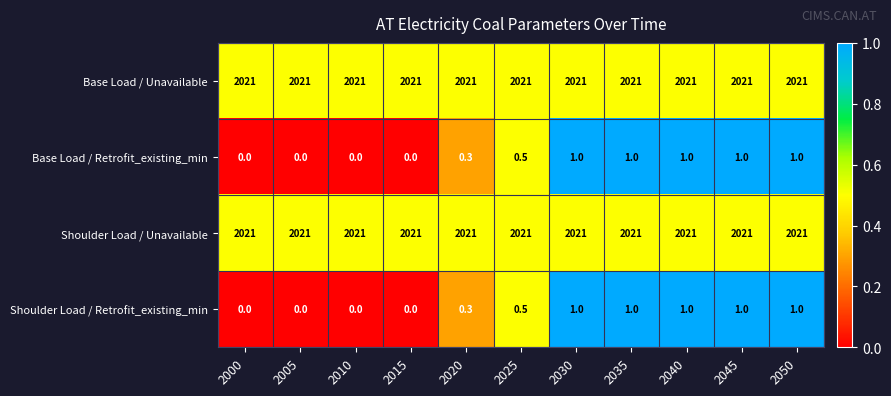

What is the maximum value shown in the chart?

2021.0